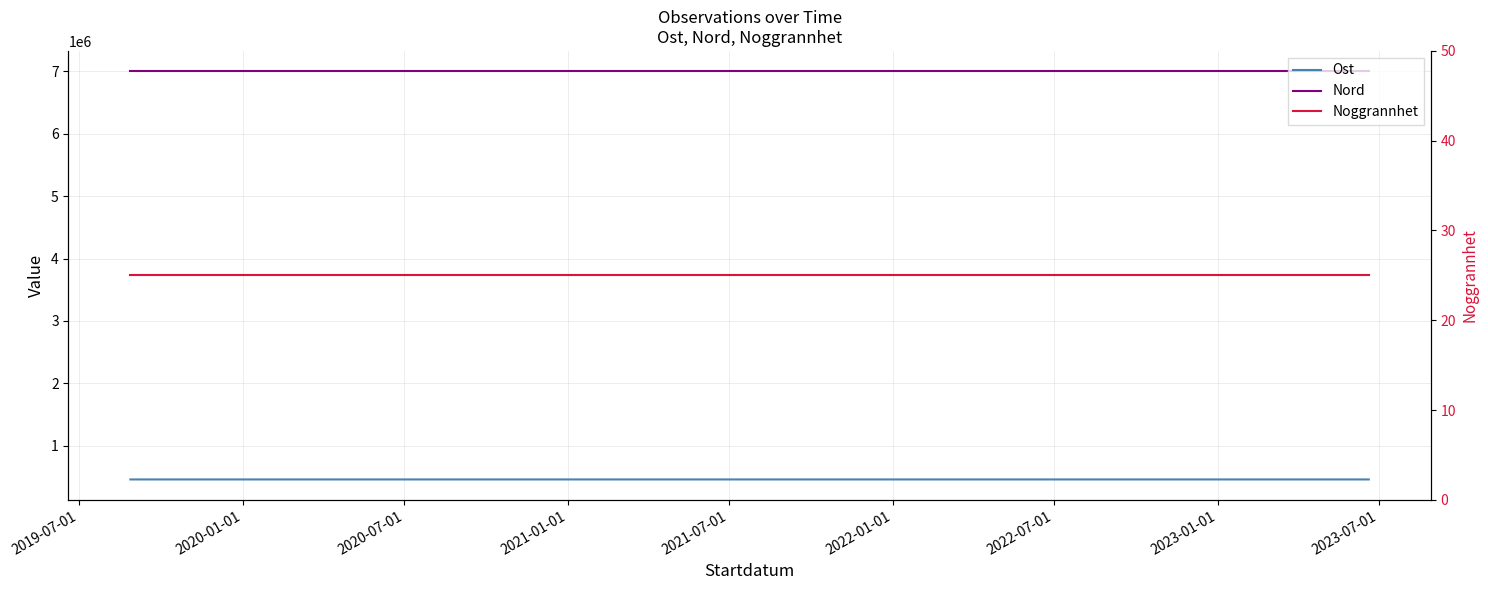

At how many categories does at least one series exceed 857247?

2